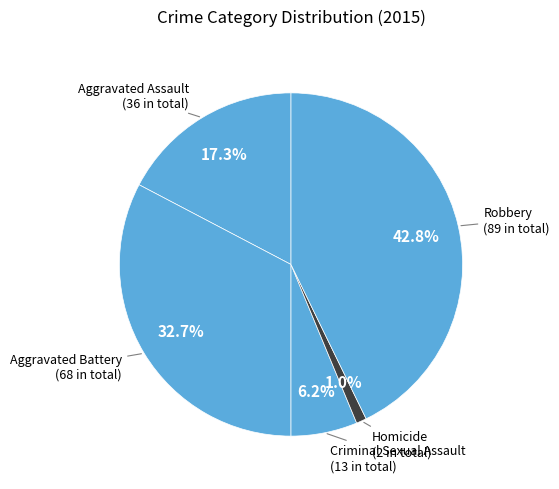

How many segments does this pie chart have?

5